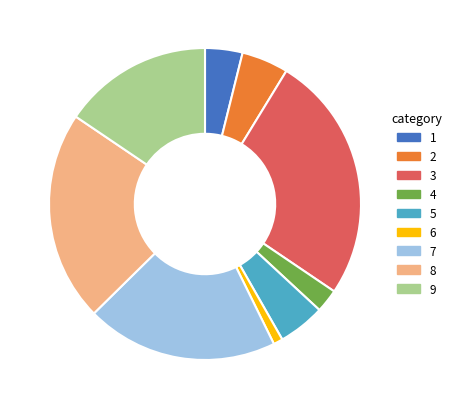

Is there any slice that represents more than half of the pie?

No